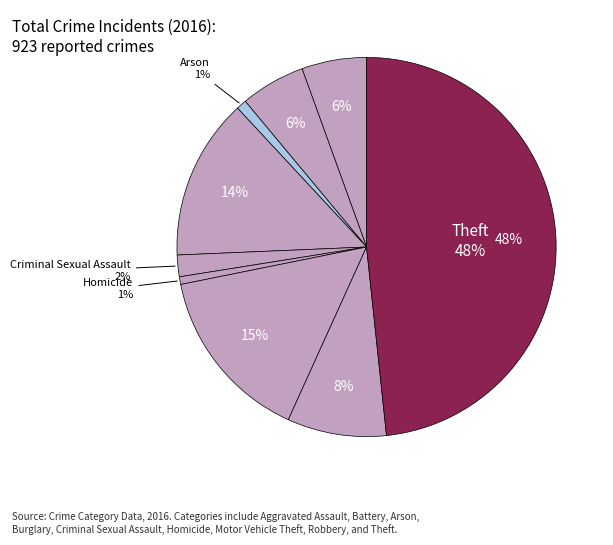

Count the number of slices in the pie.

9